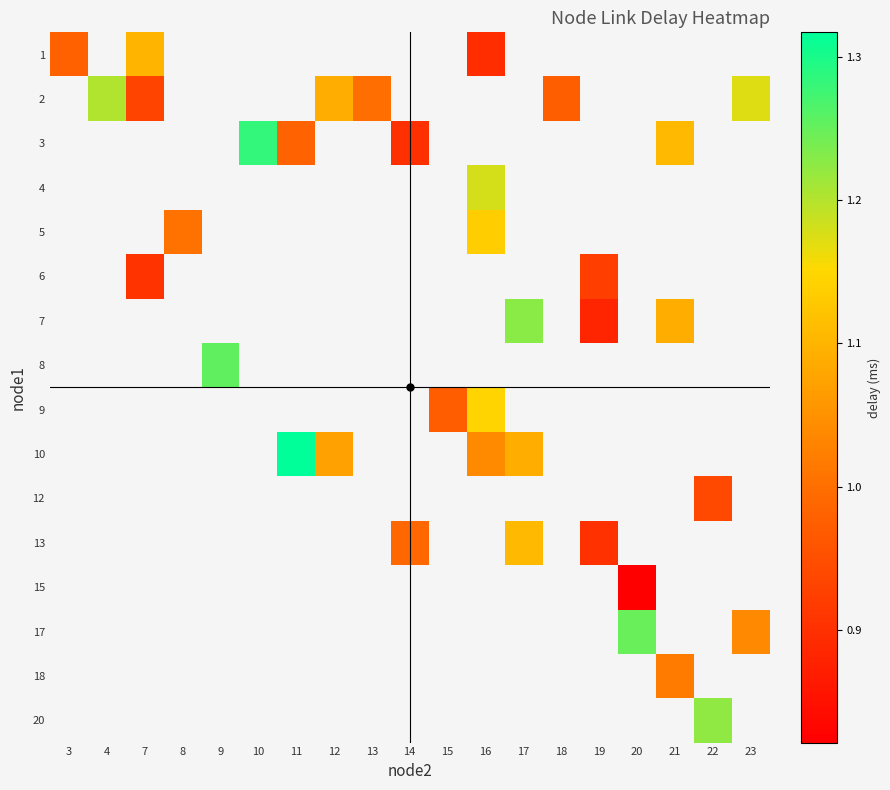

At how many categories does at least one series exceed 1?

13